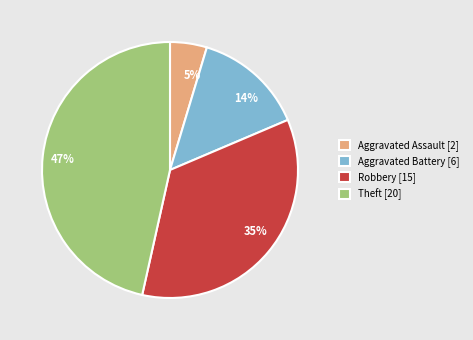

Which has a higher value, 35% or 5%?

35%